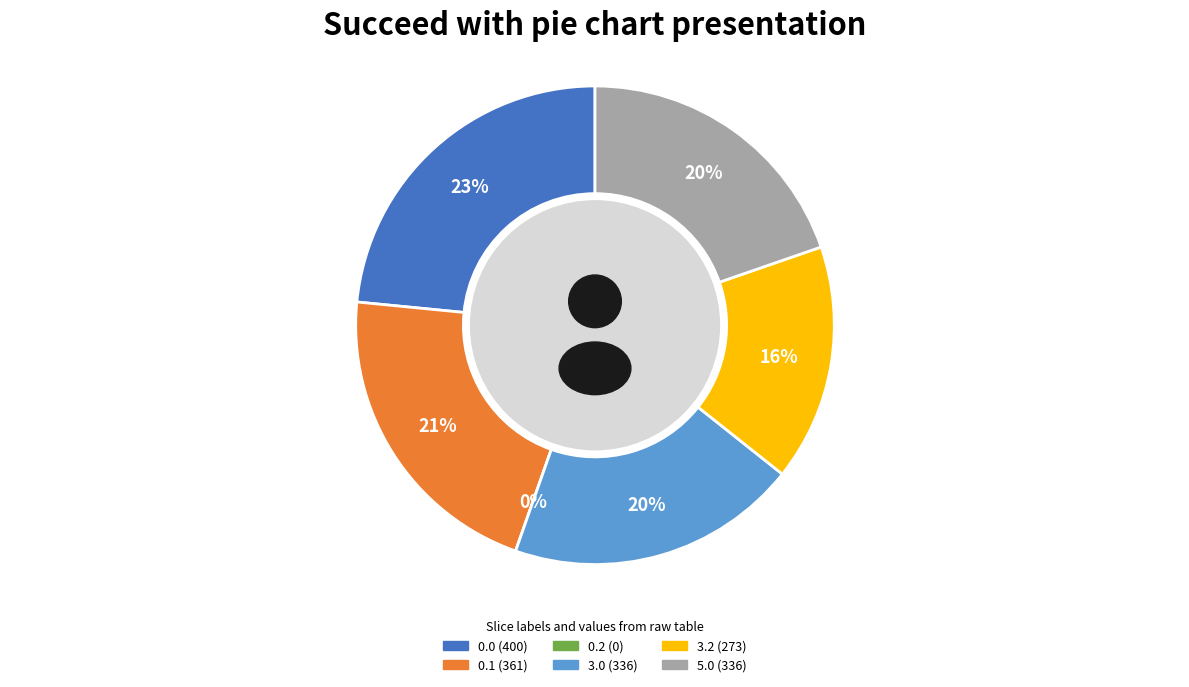

To the nearest percent, what is the average slice percentage?

17%